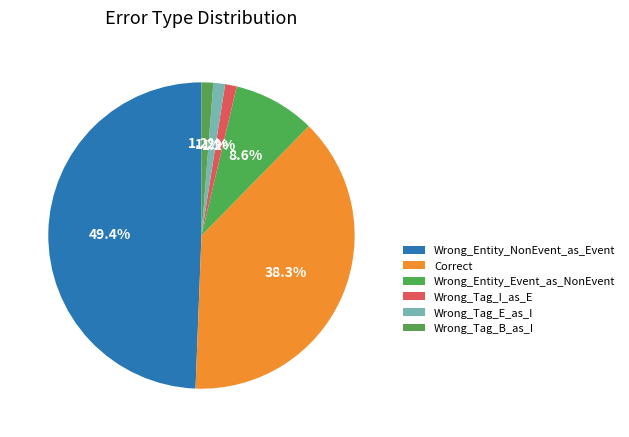

Which has a higher value, Wrong_Tag_E_as_I or Wrong_Tag_I_as_E?

Wrong_Tag_E_as_I